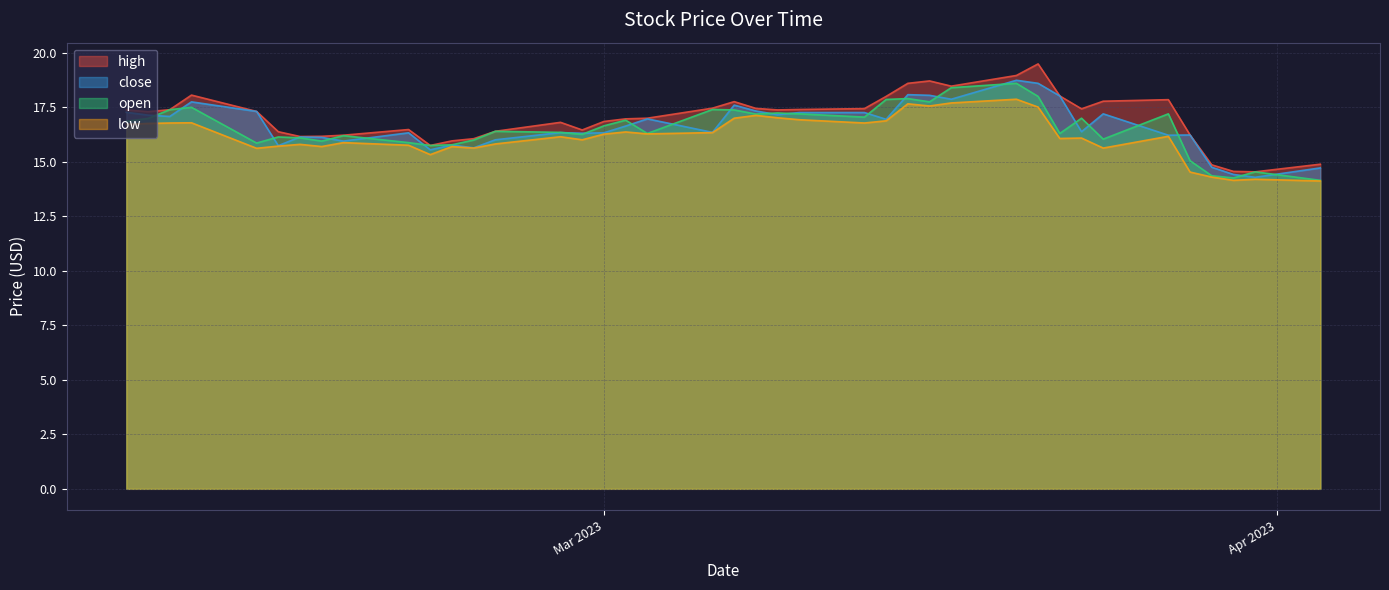

The value of high at 2023-02-17 is 16.2. True or false?

True